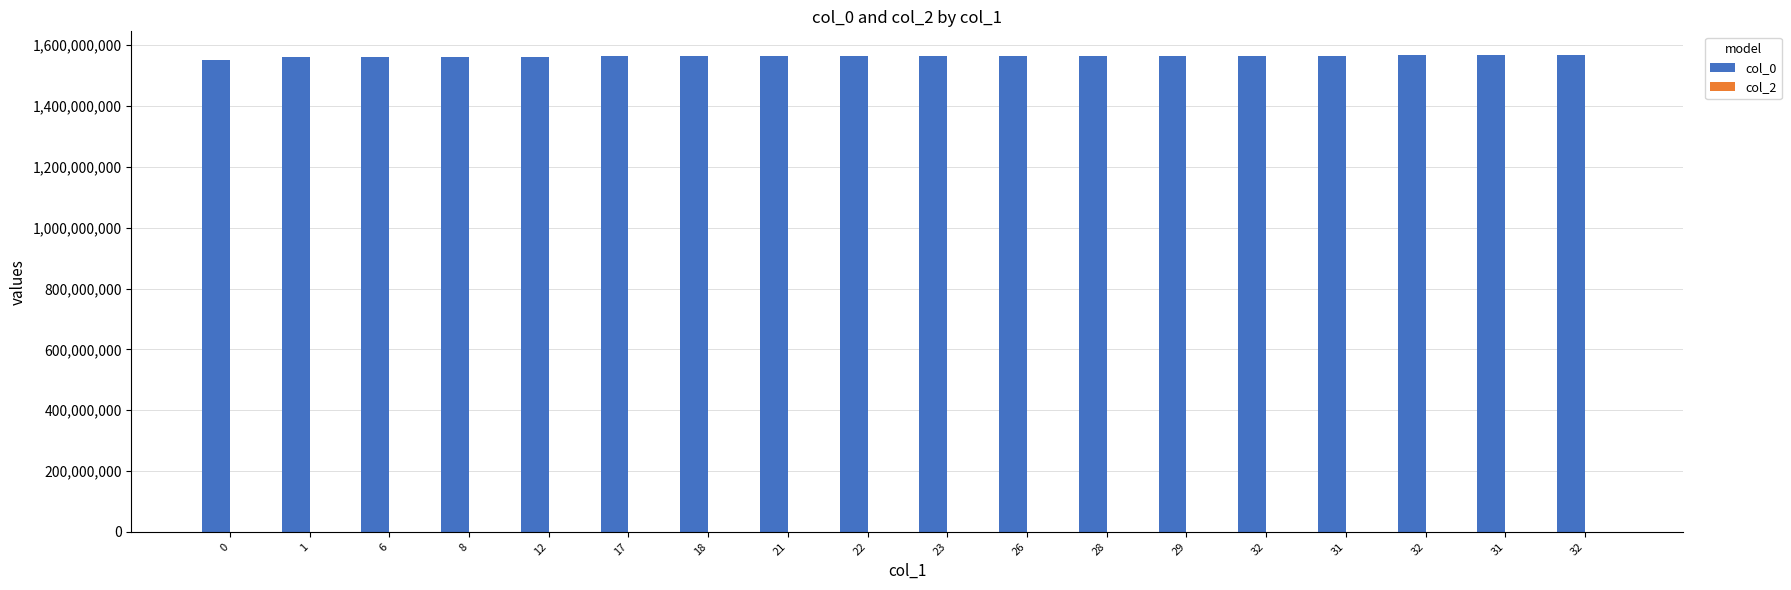

How many data points are less than 1563556096?

9